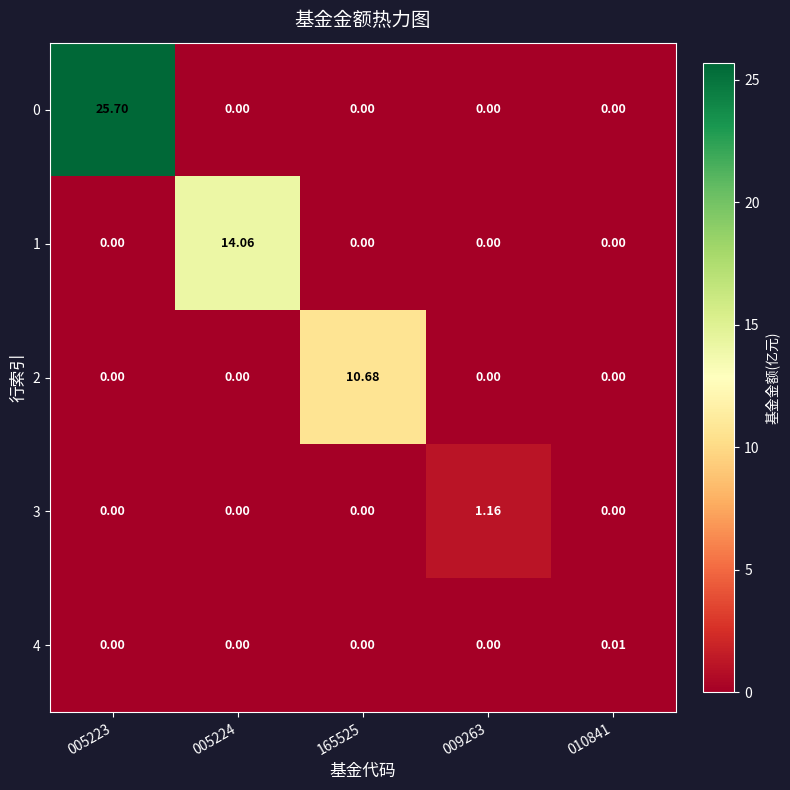

At which category is the sum across all series the highest?

005223